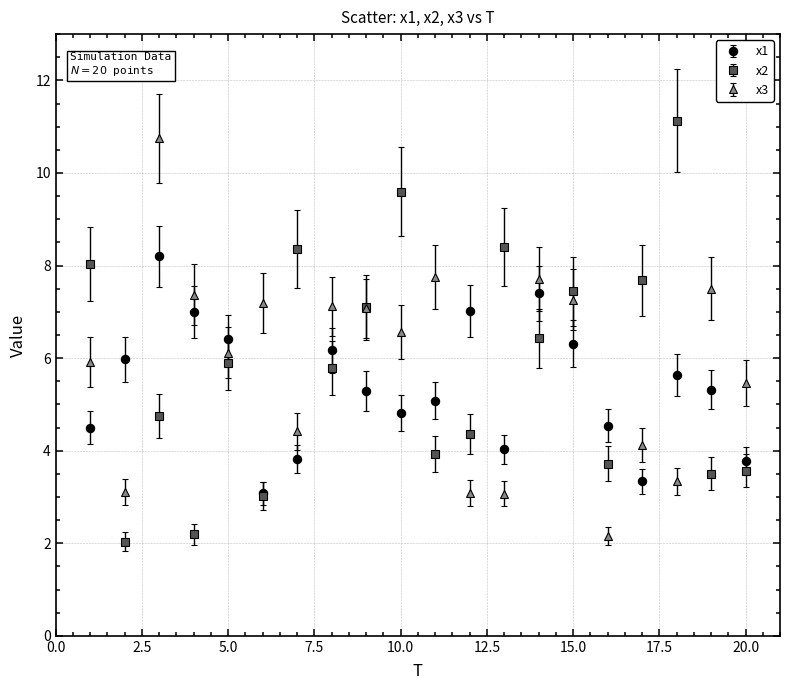

In x1, how many points are higher than both neighbors (excluding endpoints)?

5